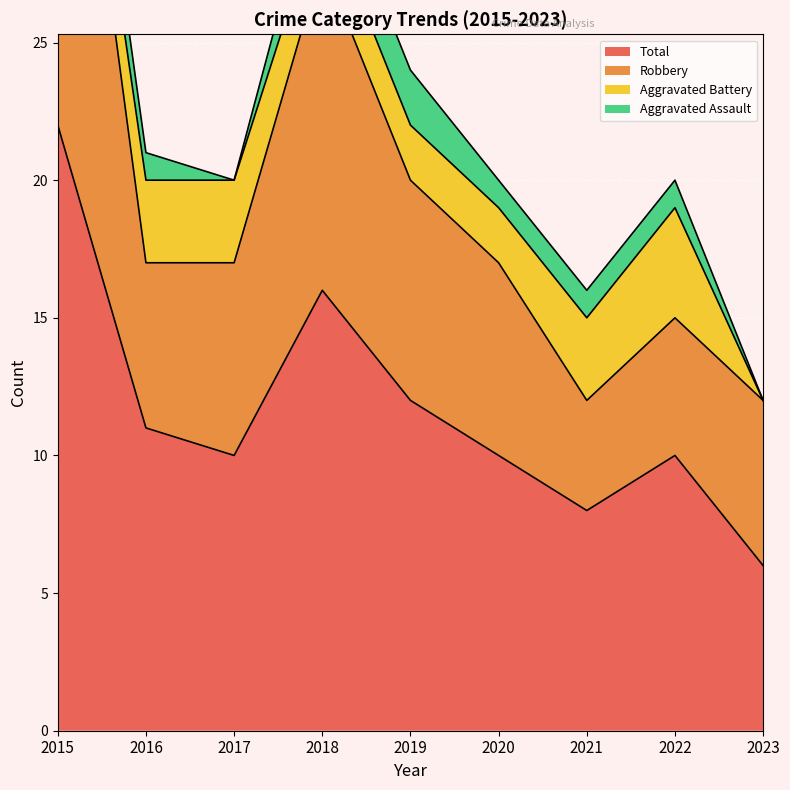

What is the smallest value displayed?

6